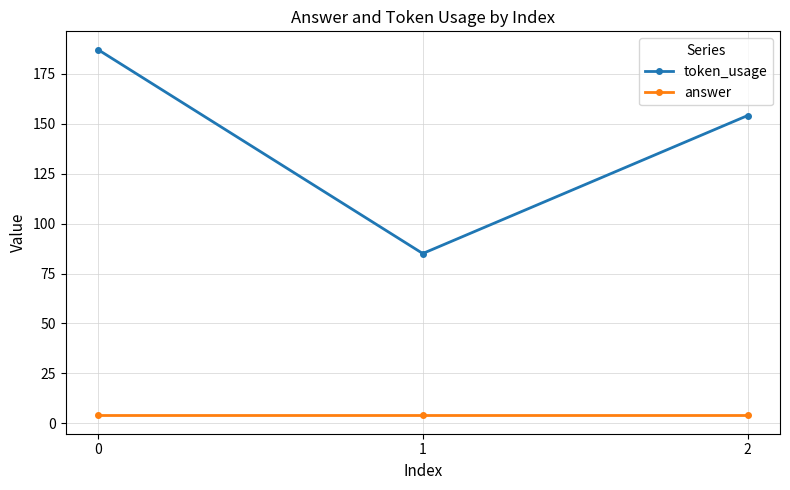

What is the value of the token_usage point at the 2nd from the left?

85